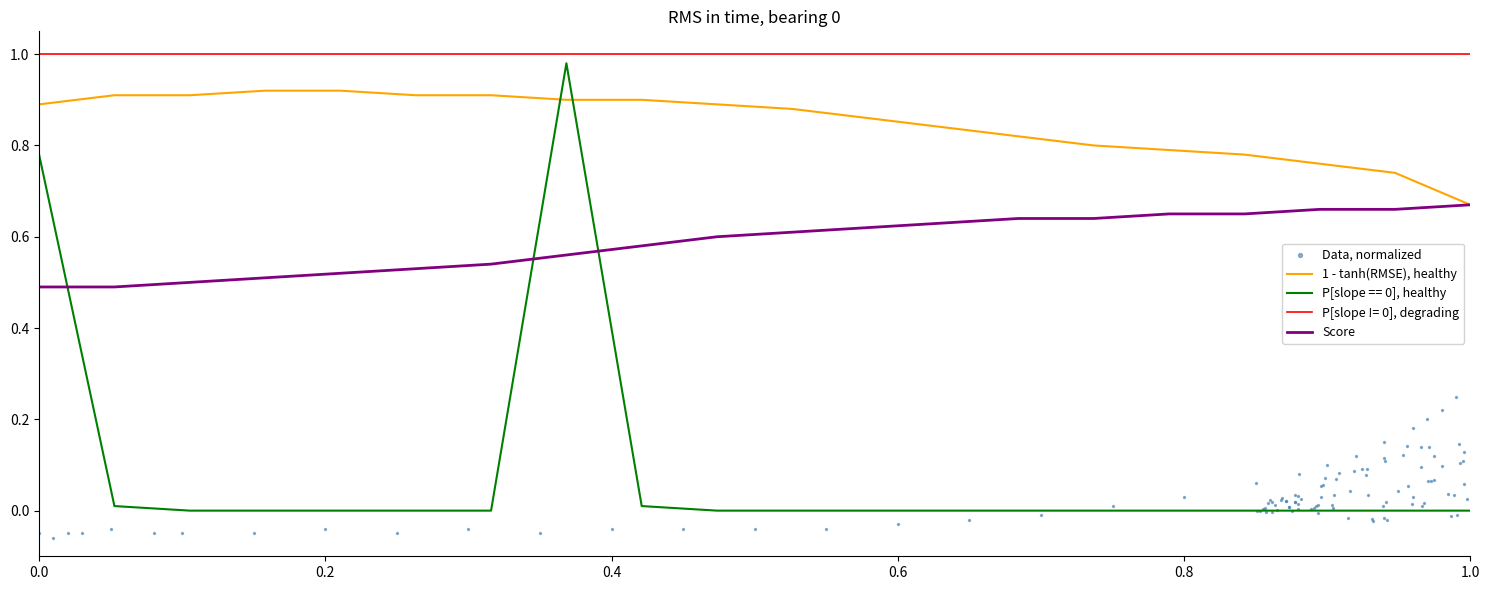

True or false: P[slope != 0], degrading and Score intersect in this chart.

False